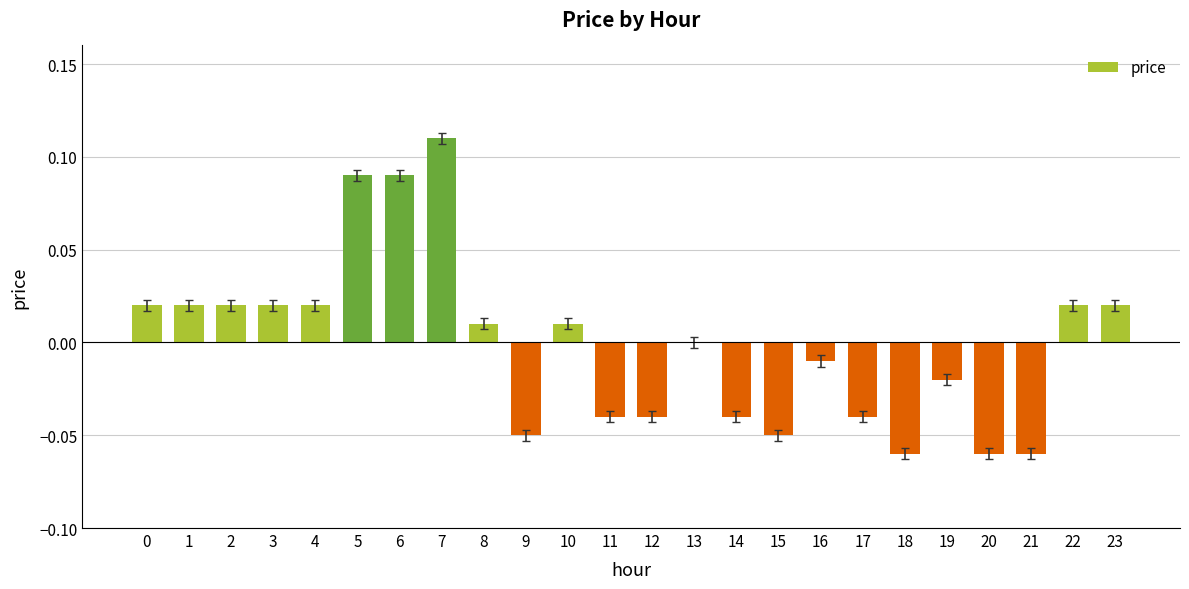

The value at 13 is 0.0. True or false?

True